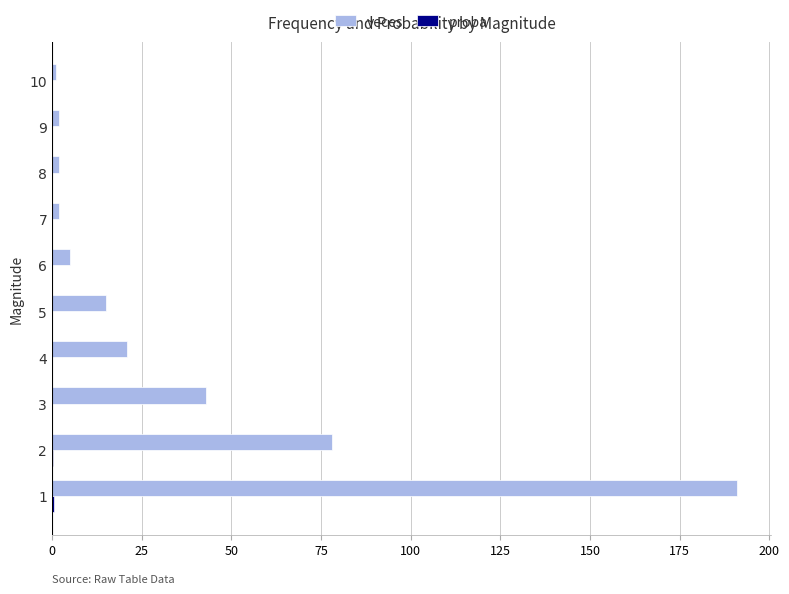

What is the maximum value shown in the chart?

191.0